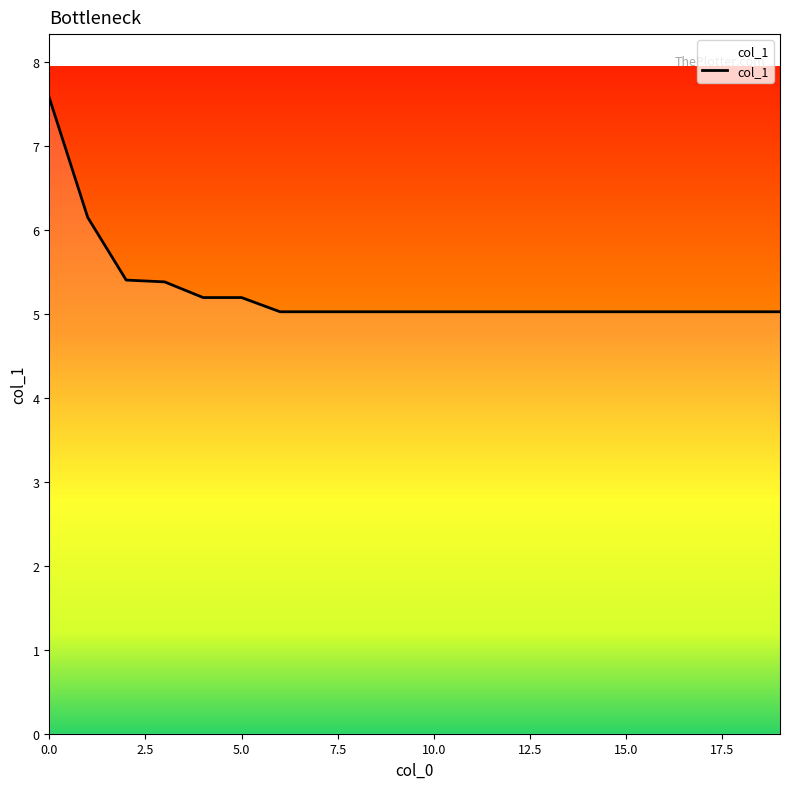

What is the difference between the maximum and minimum values?

2.5